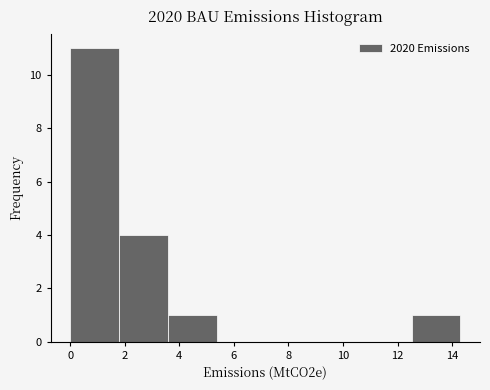

How tall is the bar that spans 12.6 to 14.4 on the x-axis? Neither the bar edges nor the heights are printed on the chart, so give them approximately, as read against the axes.

1